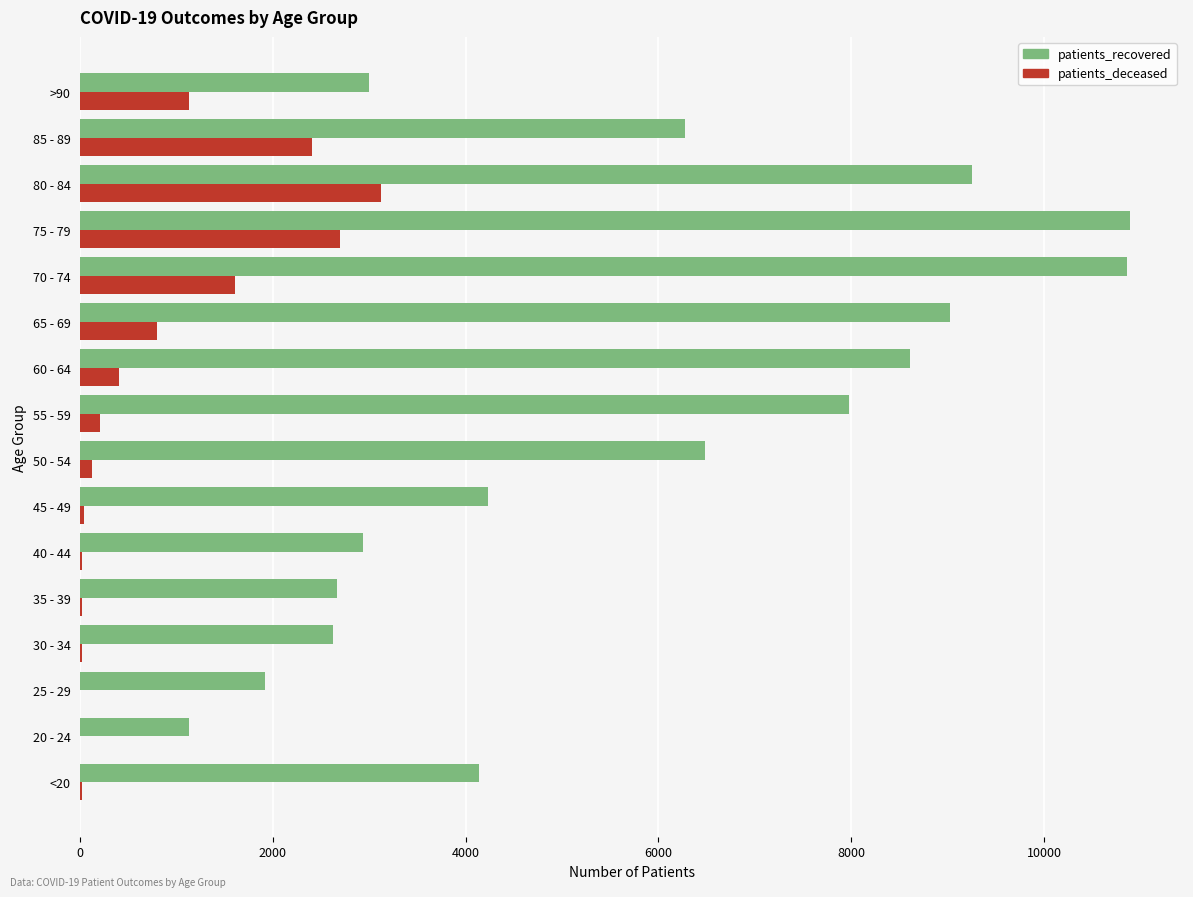

What is the highest value of the patients_deceased series?

3117